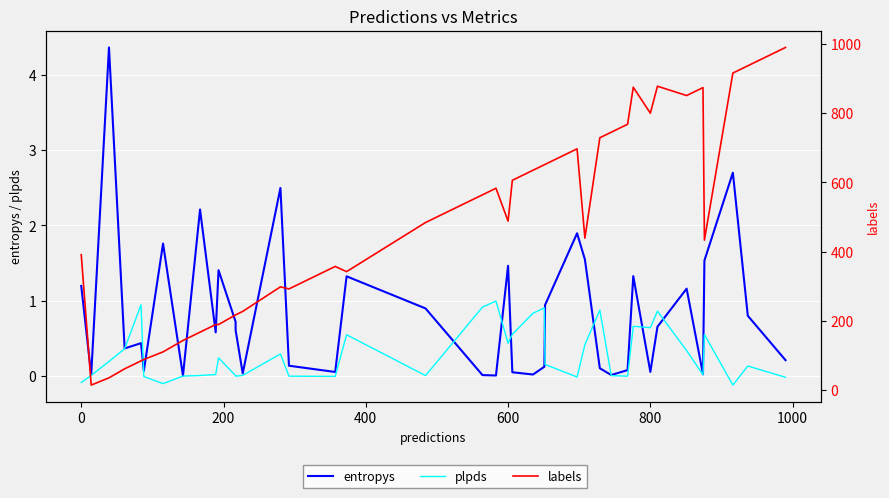

What are all the series names shown in the legend?

entropys, plpds, labels